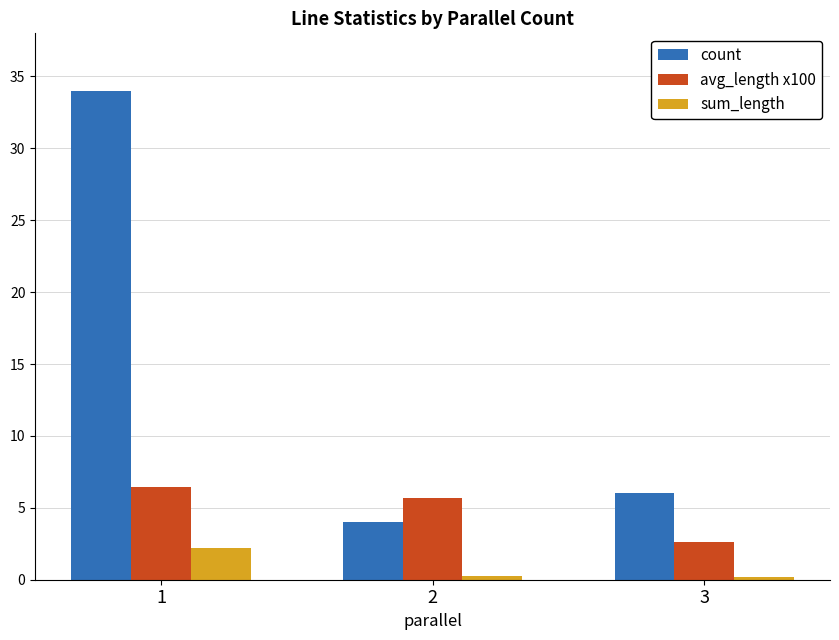

Which series has the largest range (max minus min)?

count